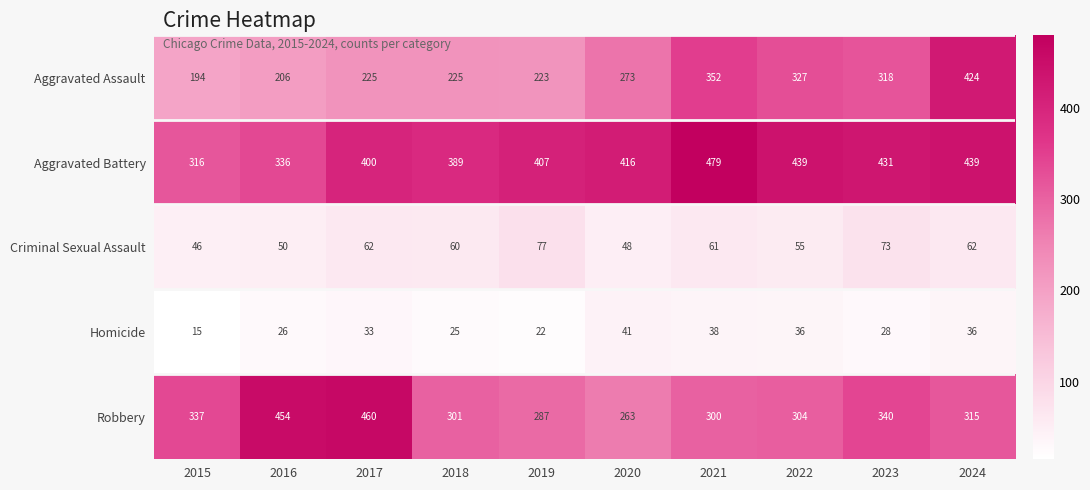

What is the difference between the second highest and second lowest values in the Aggravated Assault series?

146